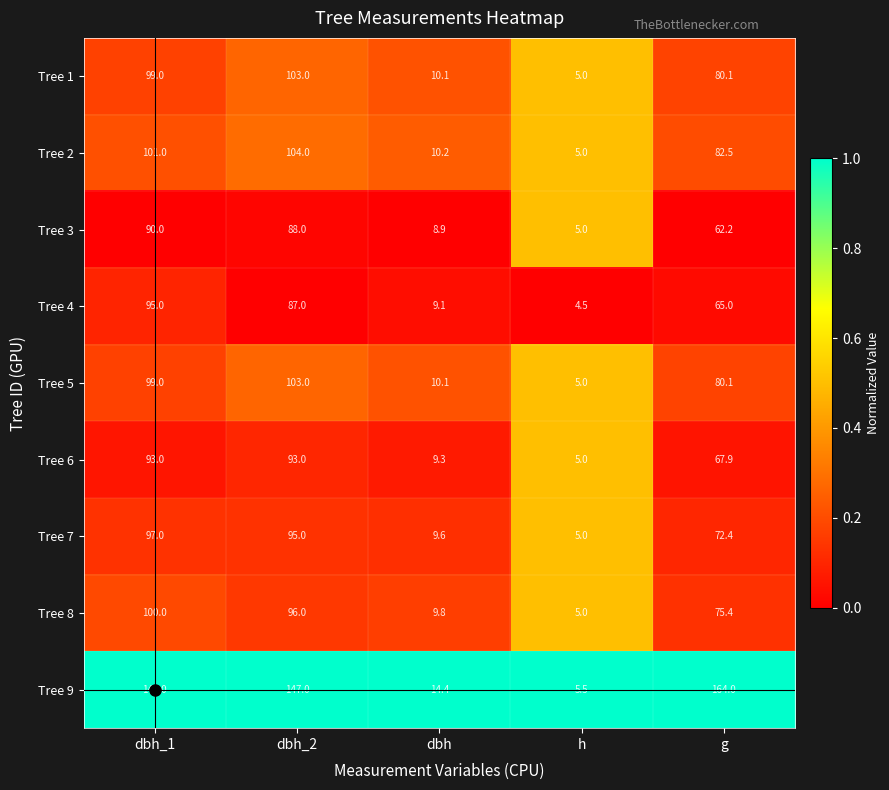

How many data points does each series have?

5